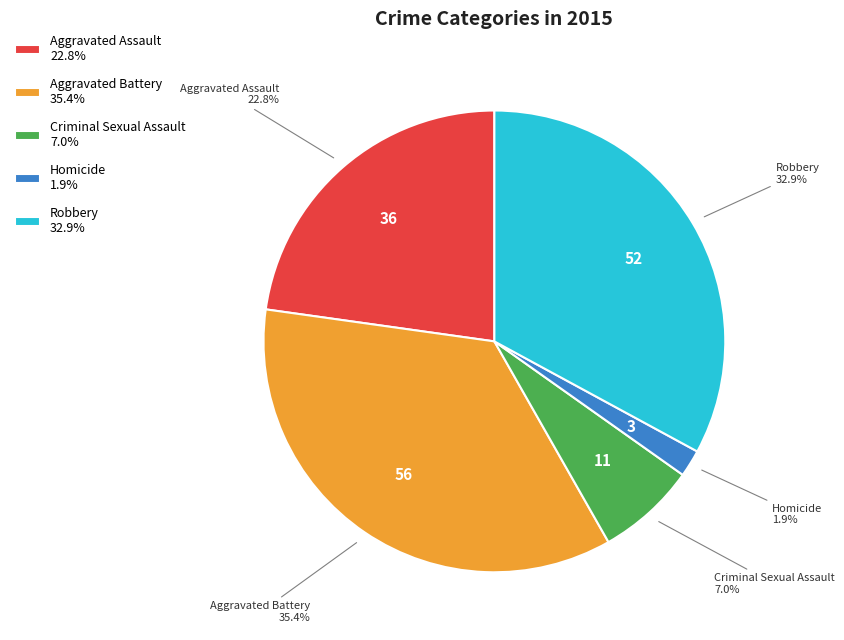

Does Aggravated Battery represent more than half of the total?

No